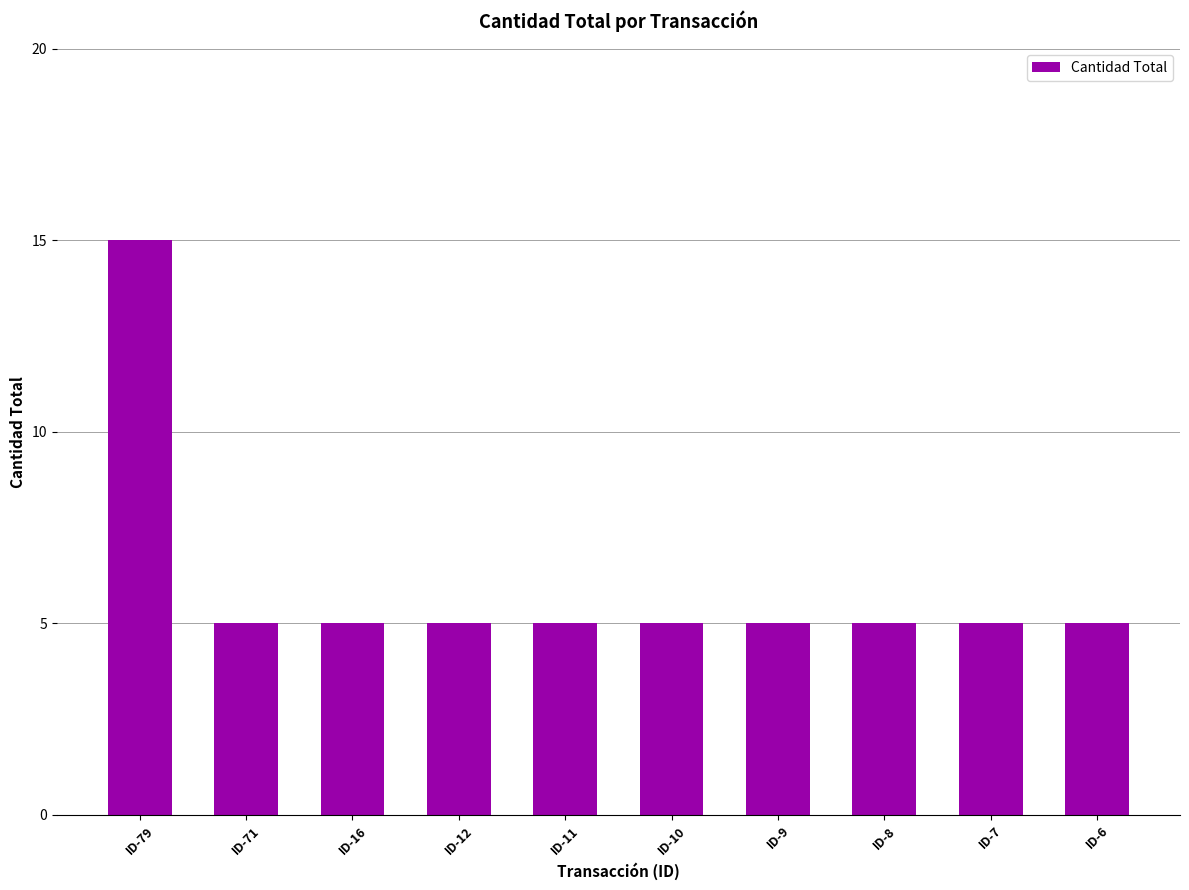

Approximately how many times larger is the value at ID-8 compared to ID-10?

1.0